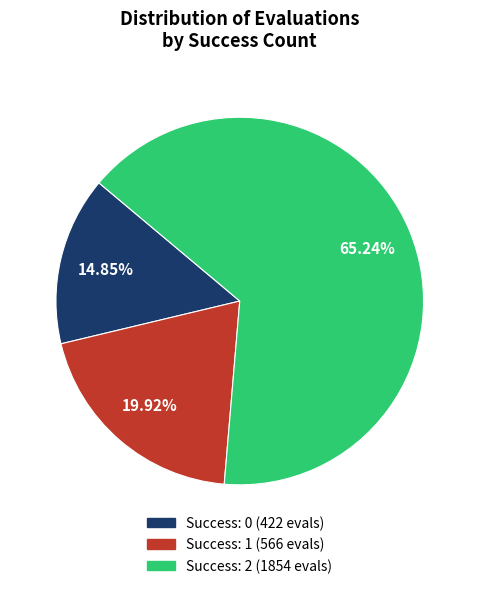

Is there a majority slice in this chart?

Yes